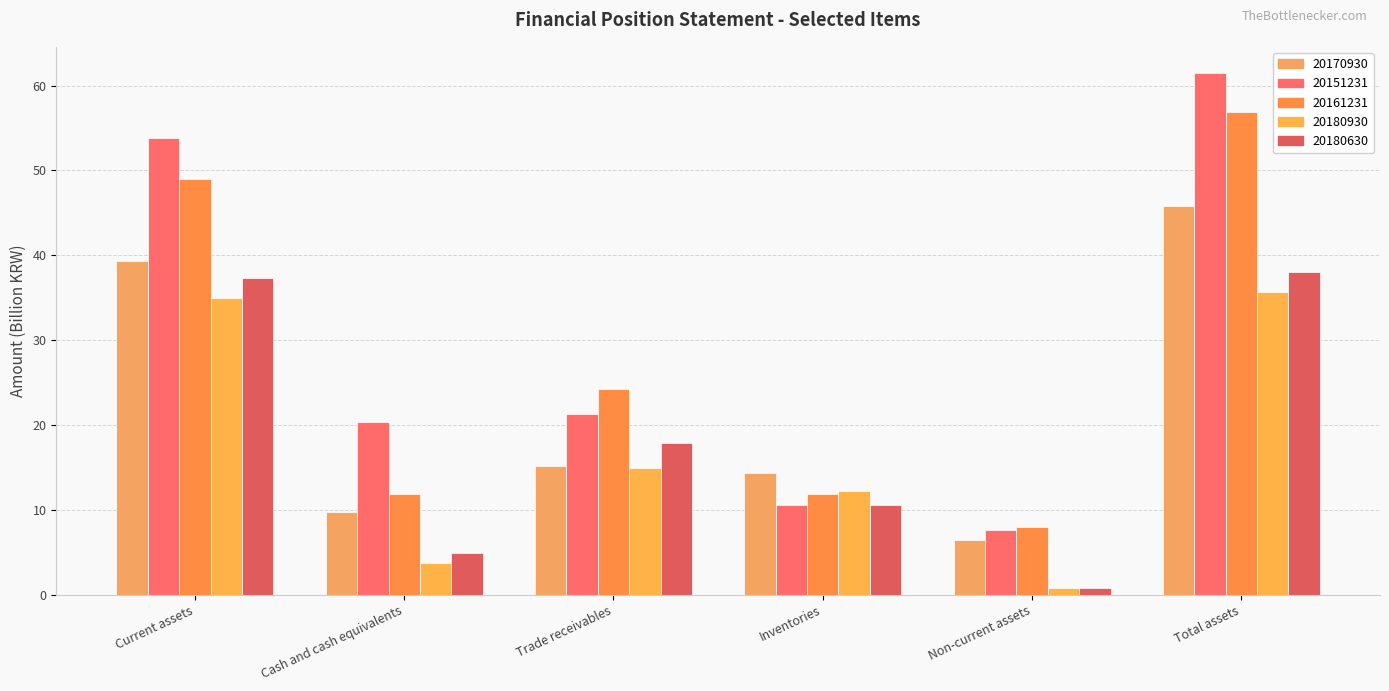

How many data points does each series have?

6